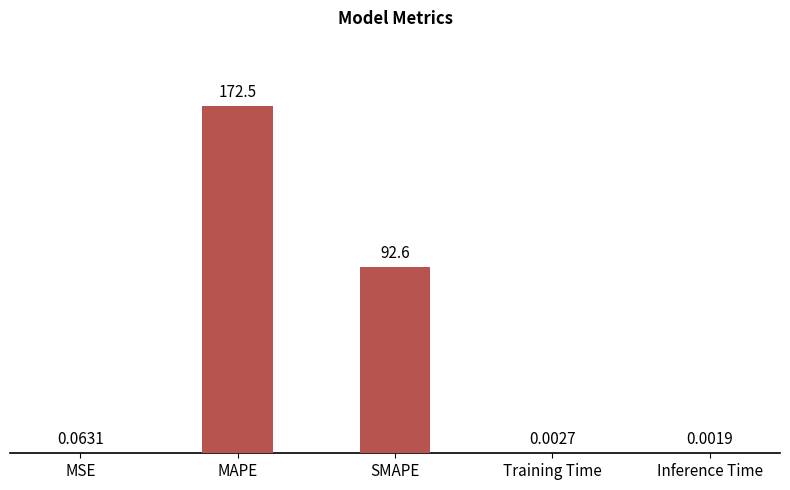

Where is the data nearest to the value 86?

SMAPE